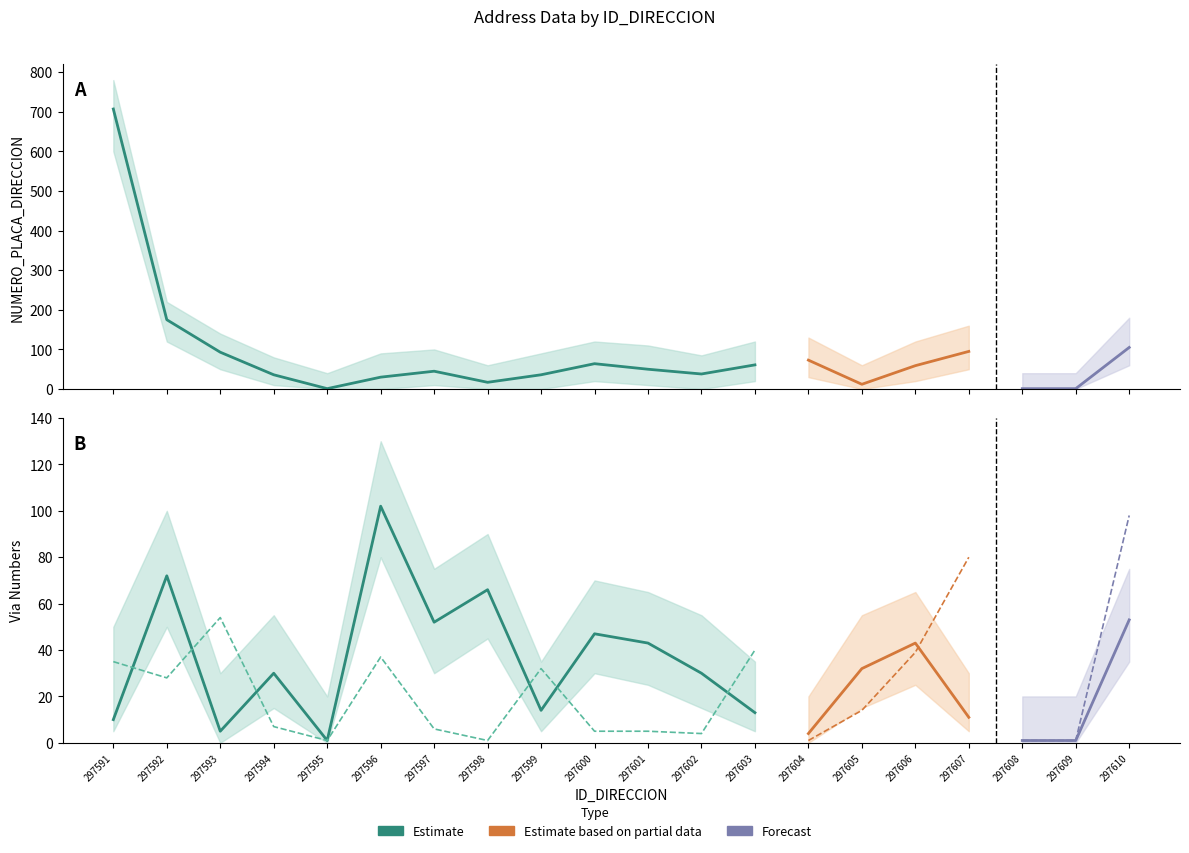

Is the value of NOMBRE_VIA_DIRECCION_numeric at 297593 greater than the value of NUMERO_PLACA_DIRECCION at 297601?

Yes